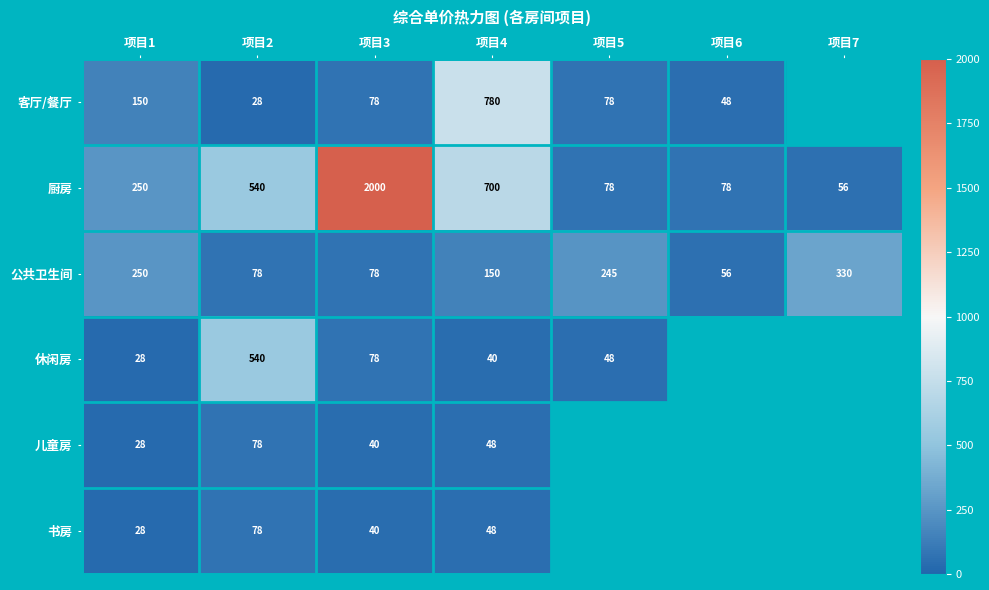

How many data points in 公共卫生间 are less than 150?

3